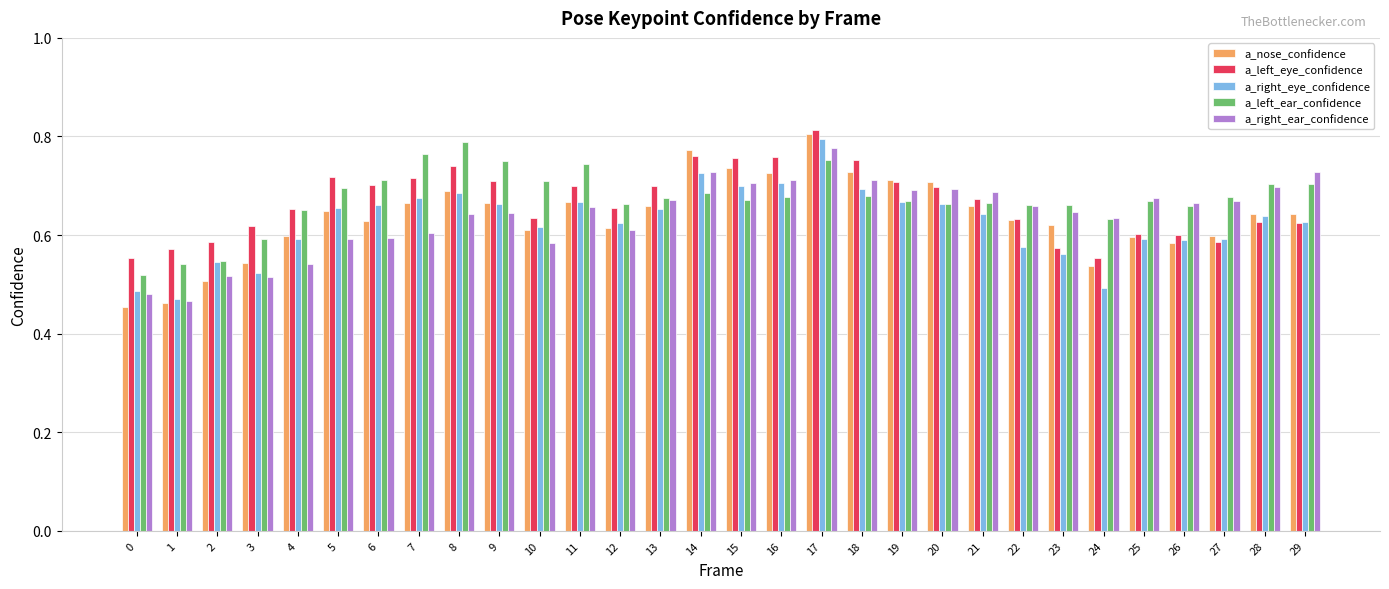

Are the bars grouped side by side (vs. stacked)?

Yes